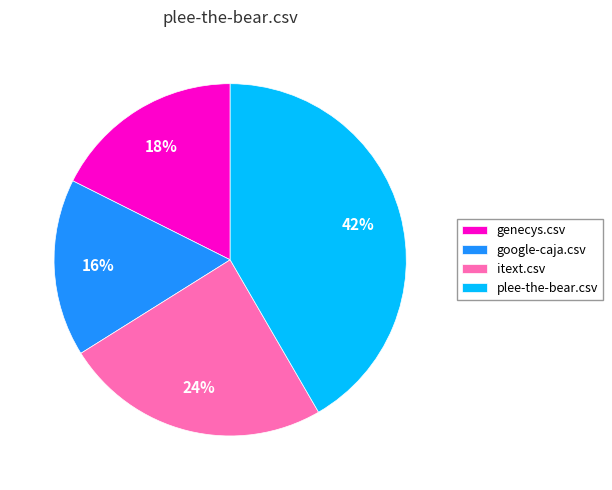

To the nearest percent, what is the combined percentage of itext.csv and genecys.csv?

42%